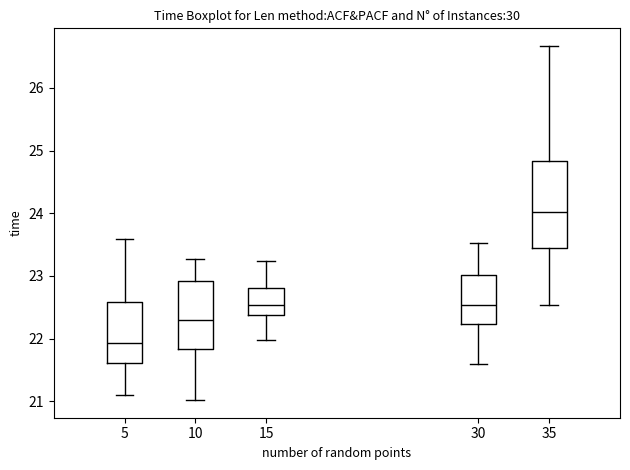

Which box has the highest median line?

35